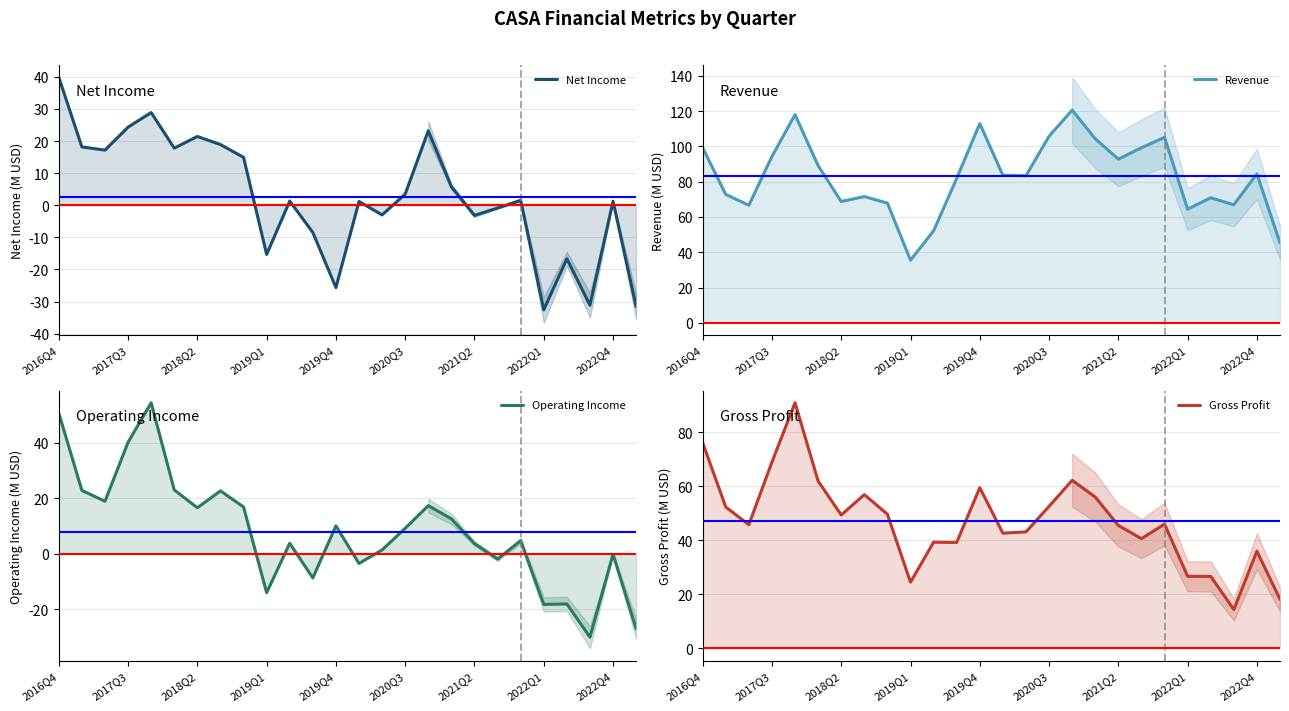

What value does the Net Income series have at 16?

23.2